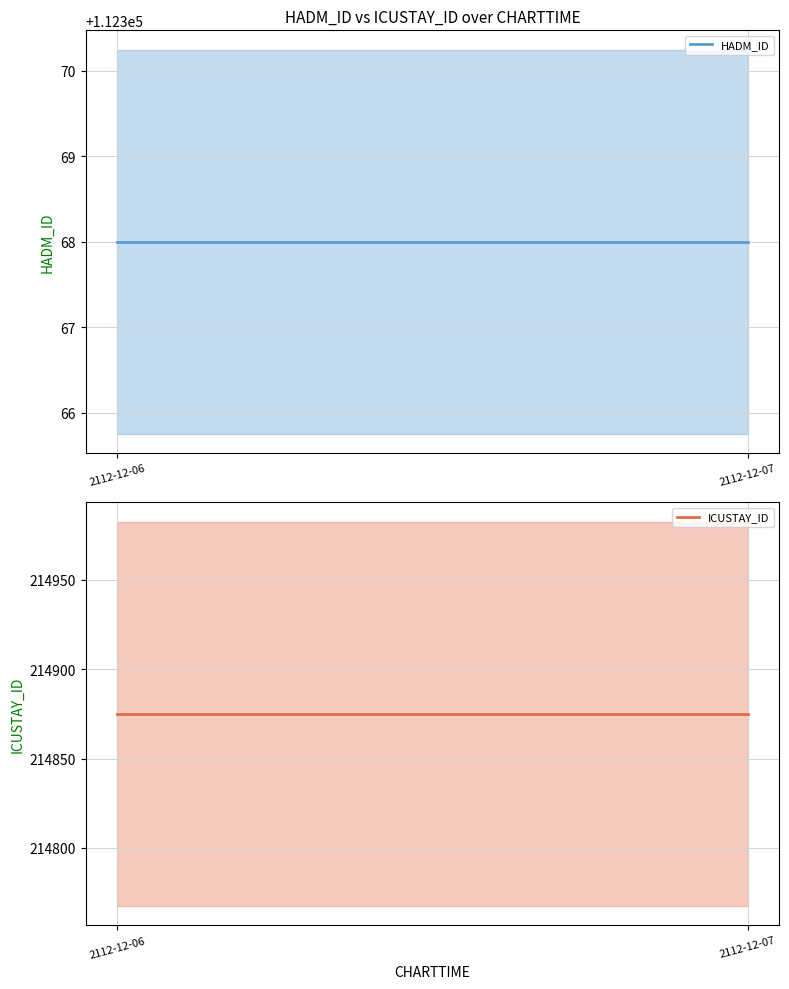

What are all the series names shown in the legend?

HADM_ID, ICUSTAY_ID